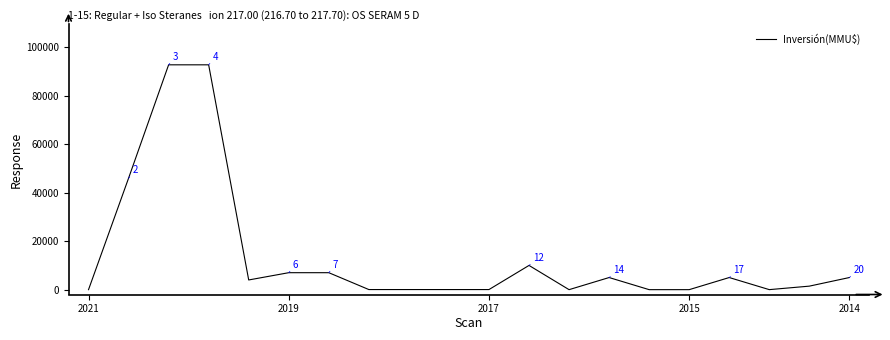

What is the maximum value shown in the chart?

92790